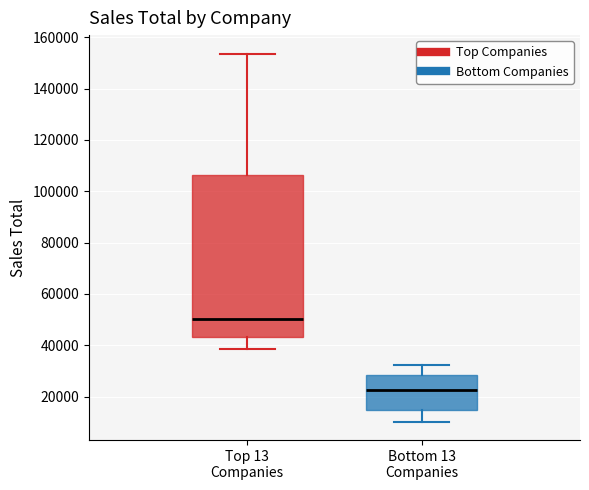

Which box has the lowest median line?

Bottom 13 Companies